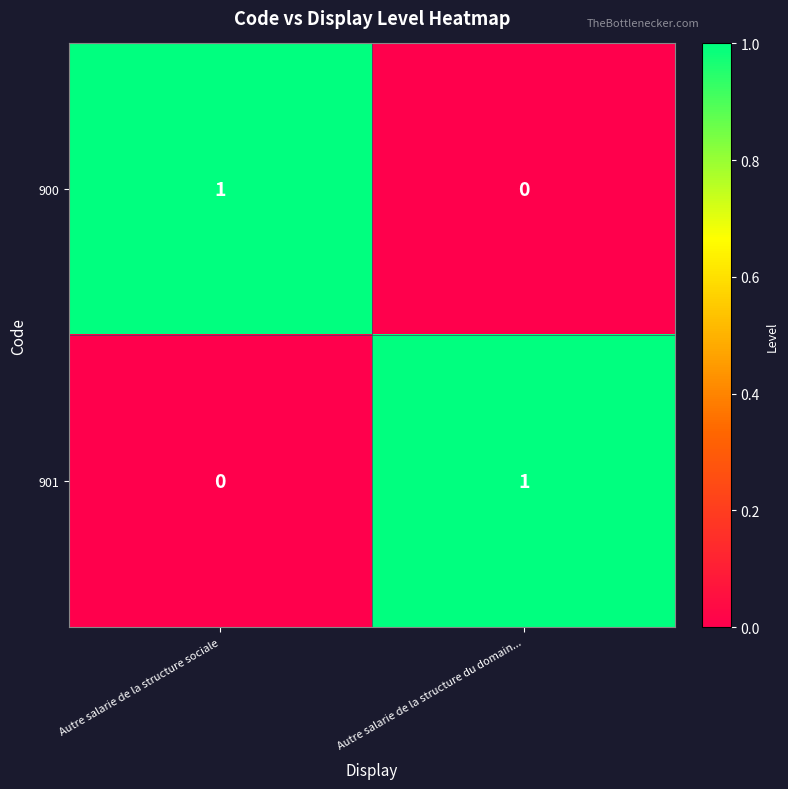

The 900 series shows 1 at Autre salarie de la structure sociale. True or false?

True